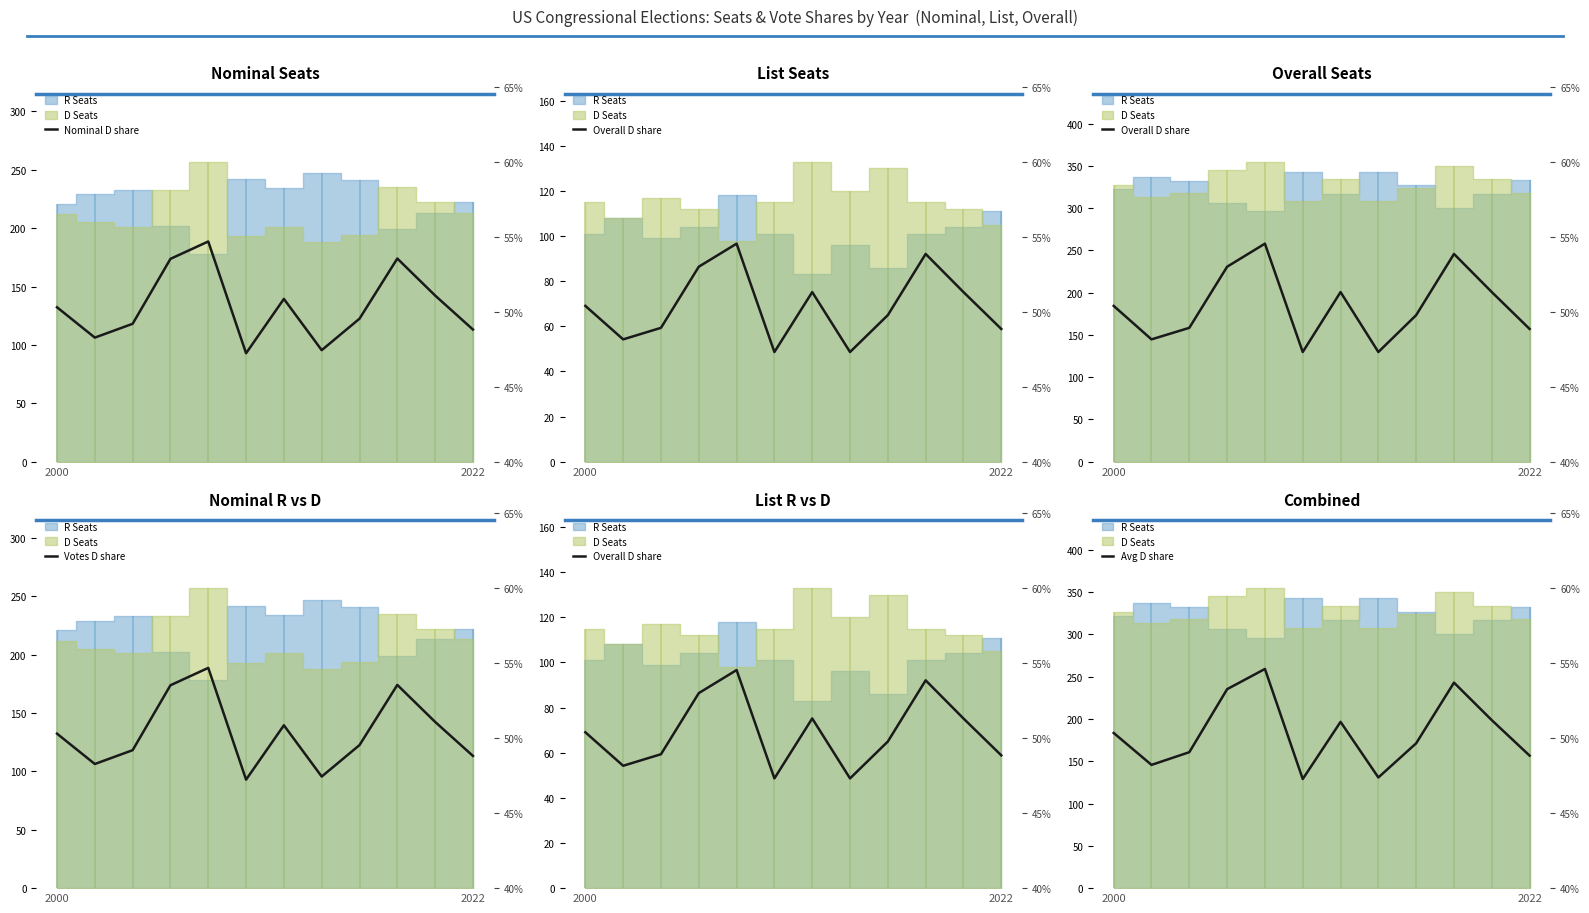

Is it true that Nominal D share equals 0.8 at 2?

False